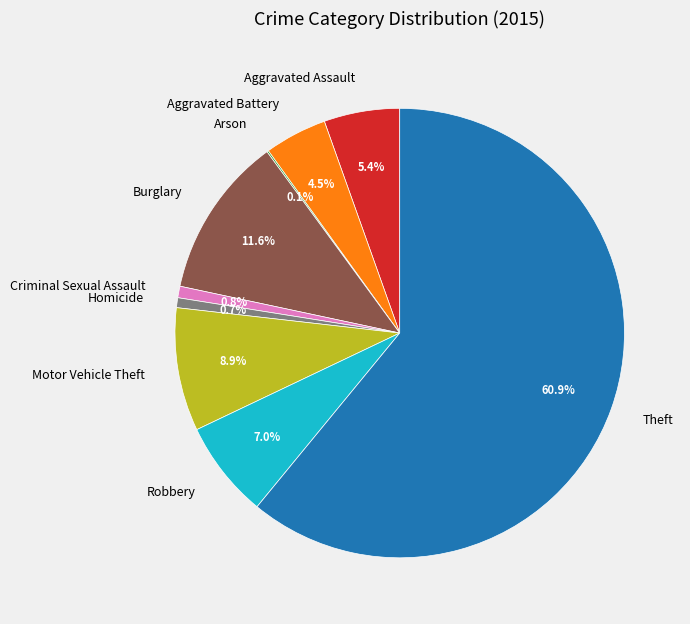

Between Criminal Sexual Assault and Theft, which is larger?

Theft